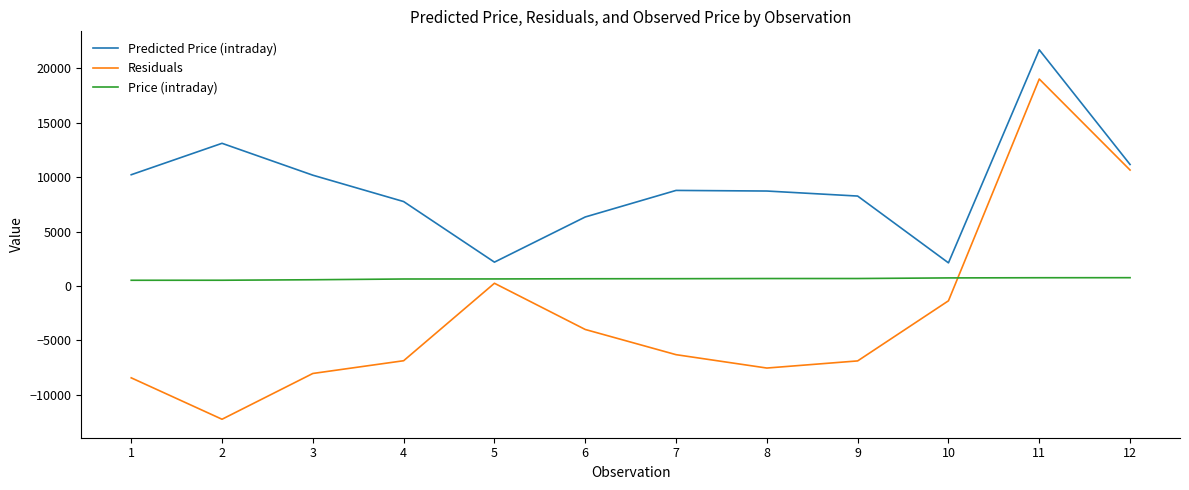

What is the difference between the highest and lowest values at 9?

15141.4